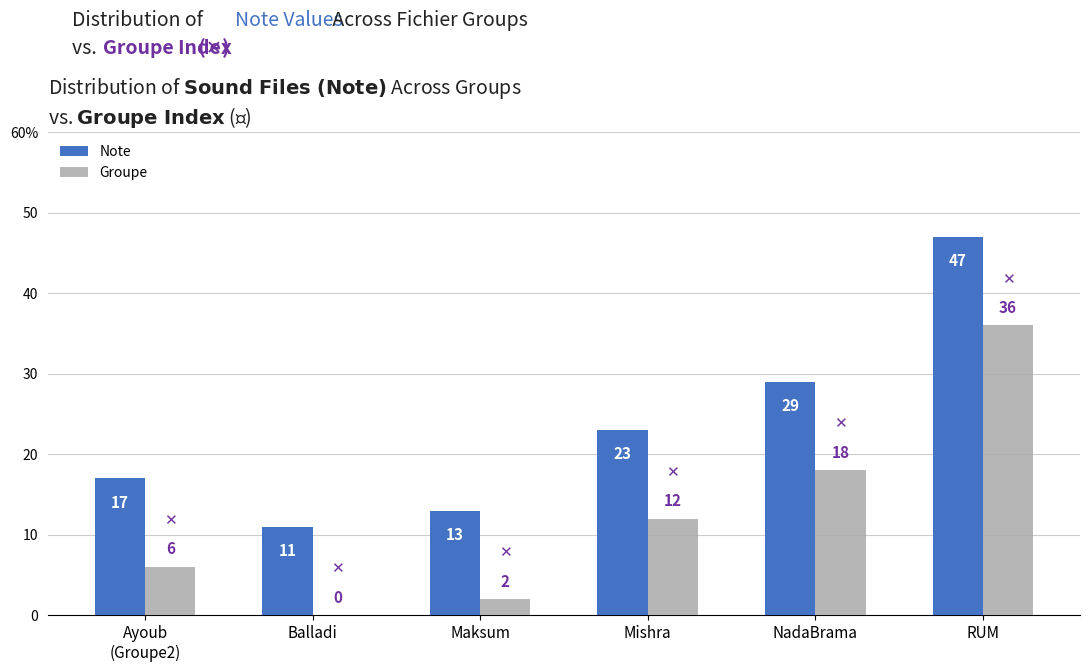

Where does the Groupe series first go above 12?

NadaBrama